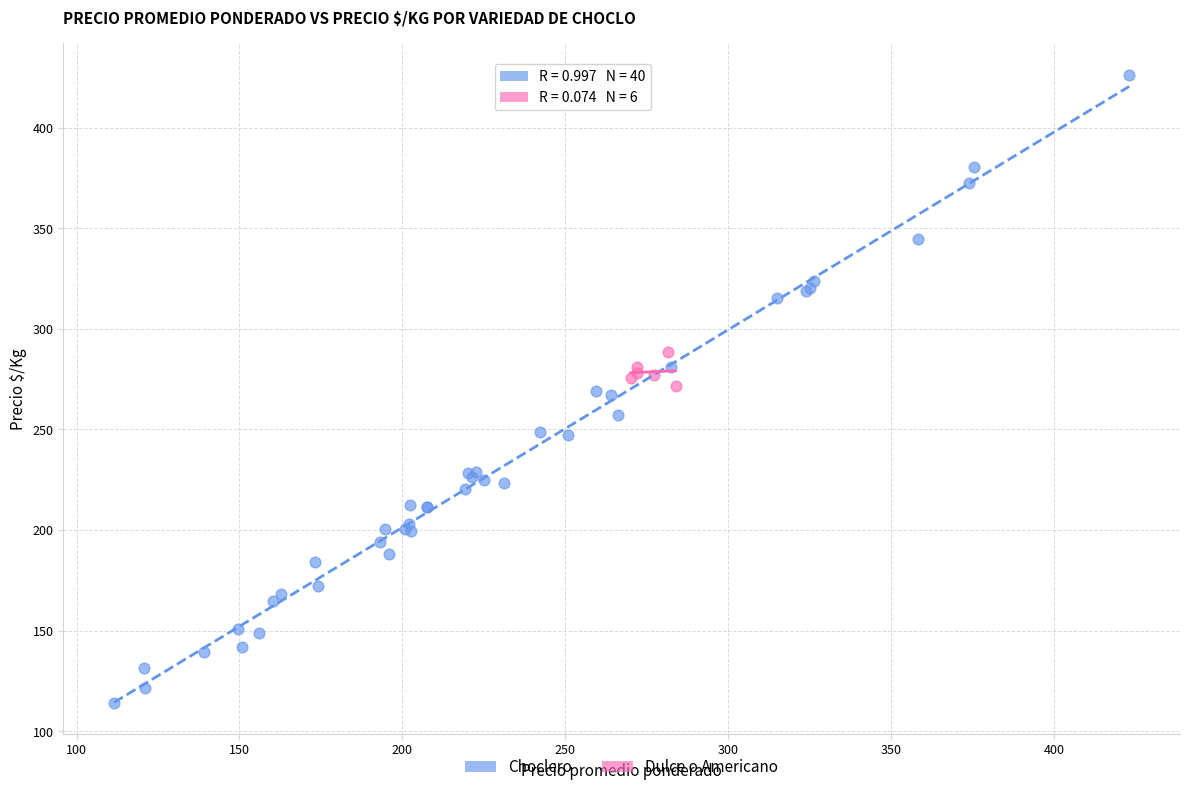

Which series has the widest spread of Y values?

Choclero